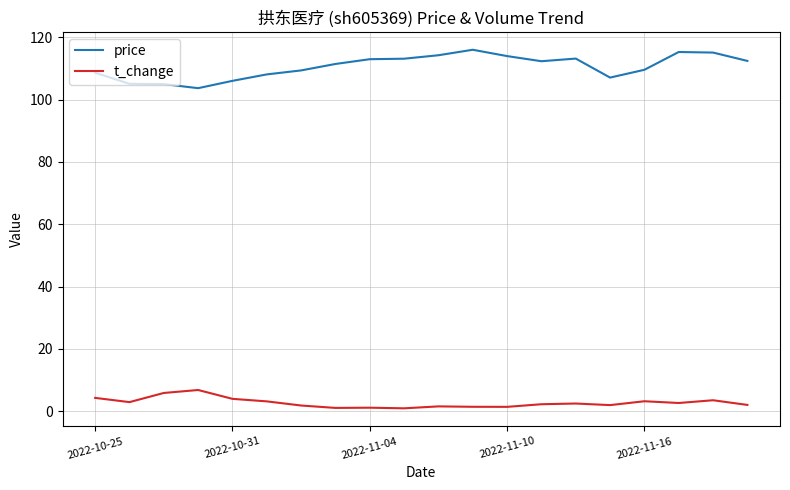

True or false: price and t_change cross at least once.

False